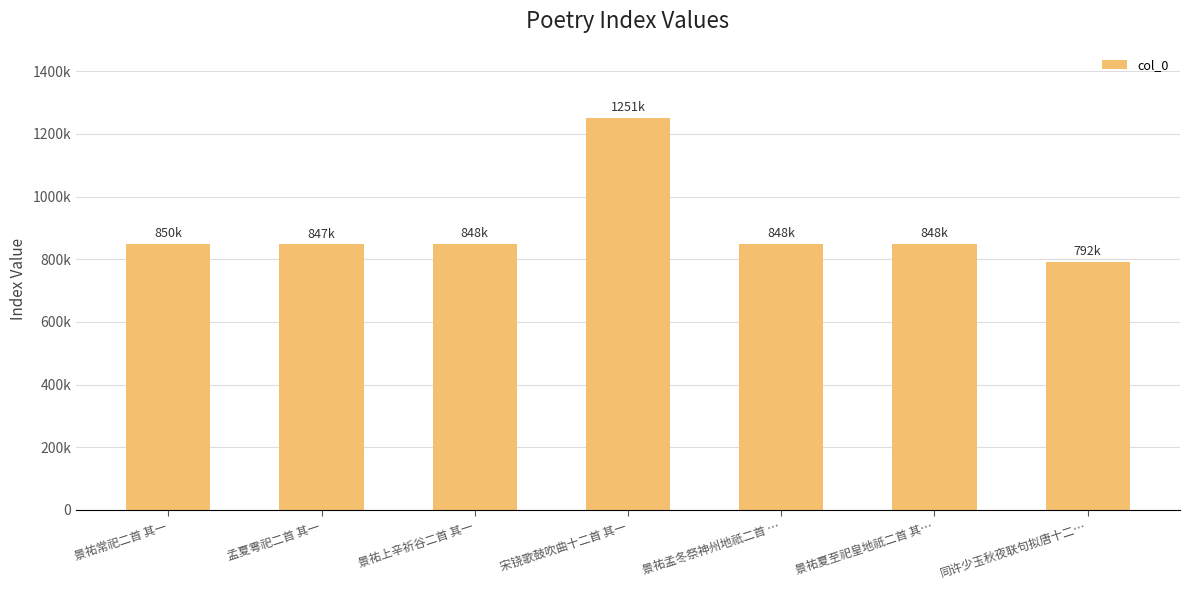

Does the chart contain any negative values?

No